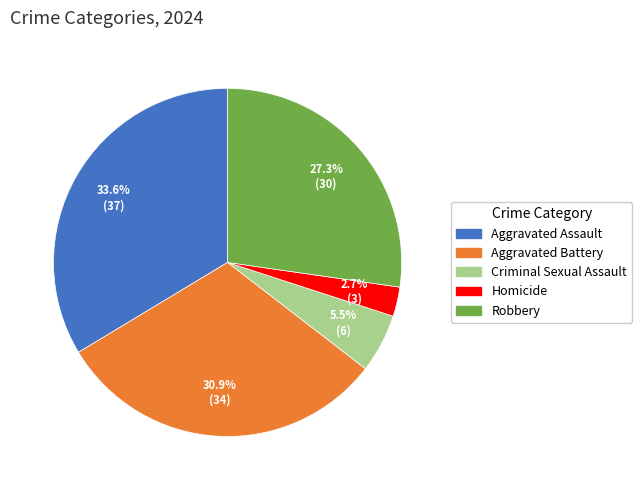

Is there a majority slice in this chart?

No